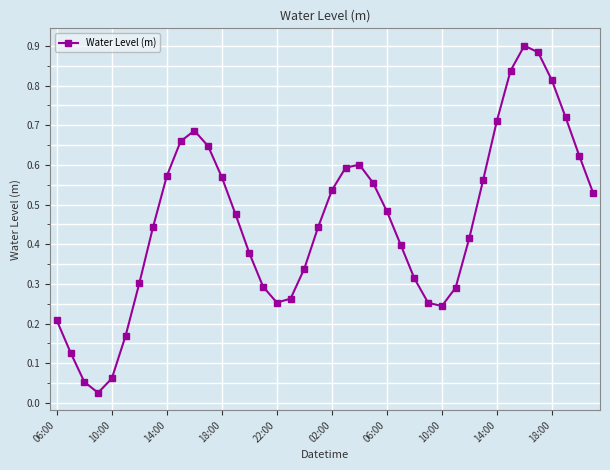

What is the sum of all values?

18.2